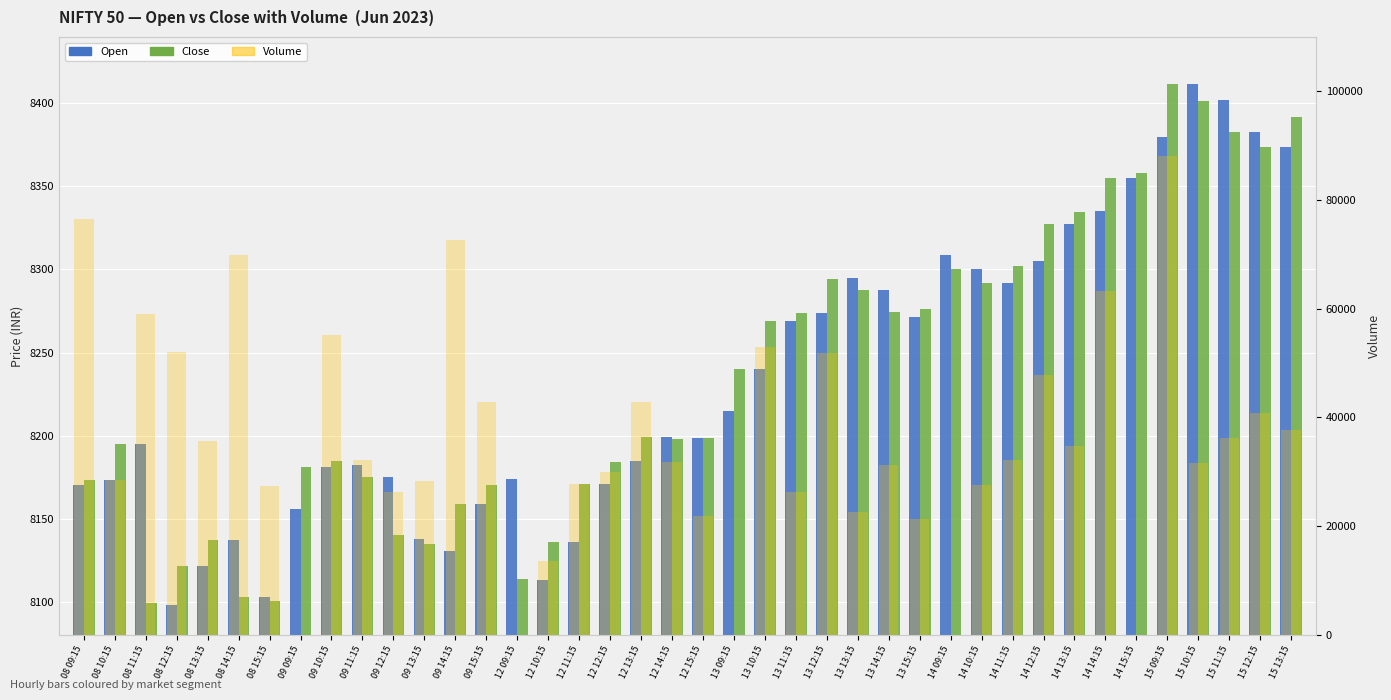

What is the difference between the Open values at 09 11:15 and 12 10:15?

69.1